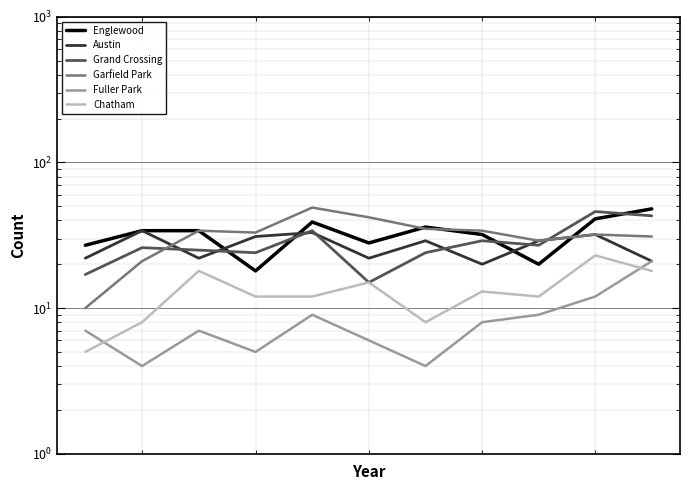

How many interior local valleys does the Austin series have?

3